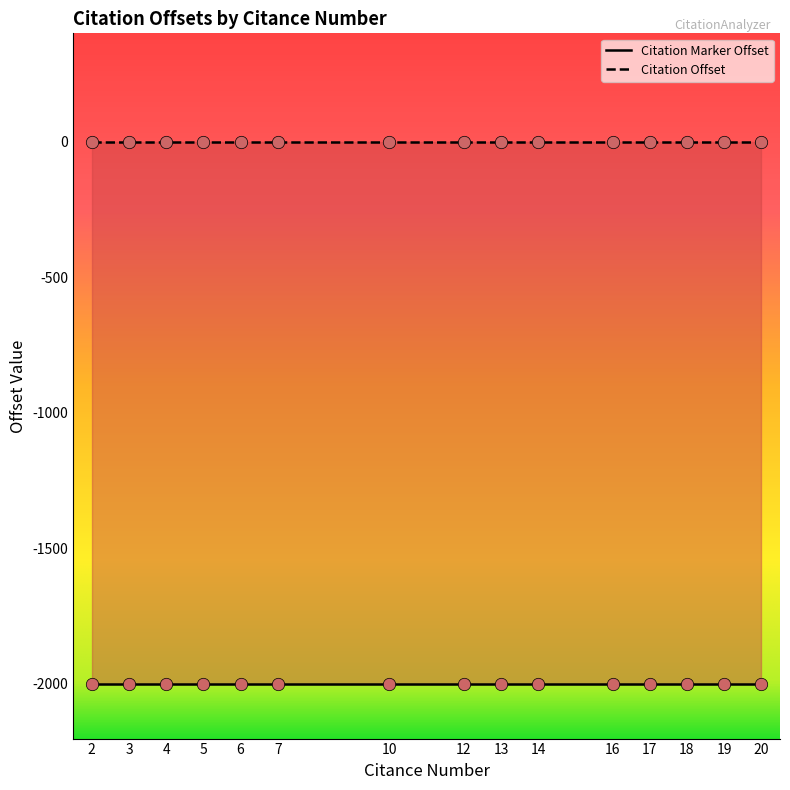

Is the value of Citation Offset at 14 greater than the value of Citation Marker Offset at 19?

Yes